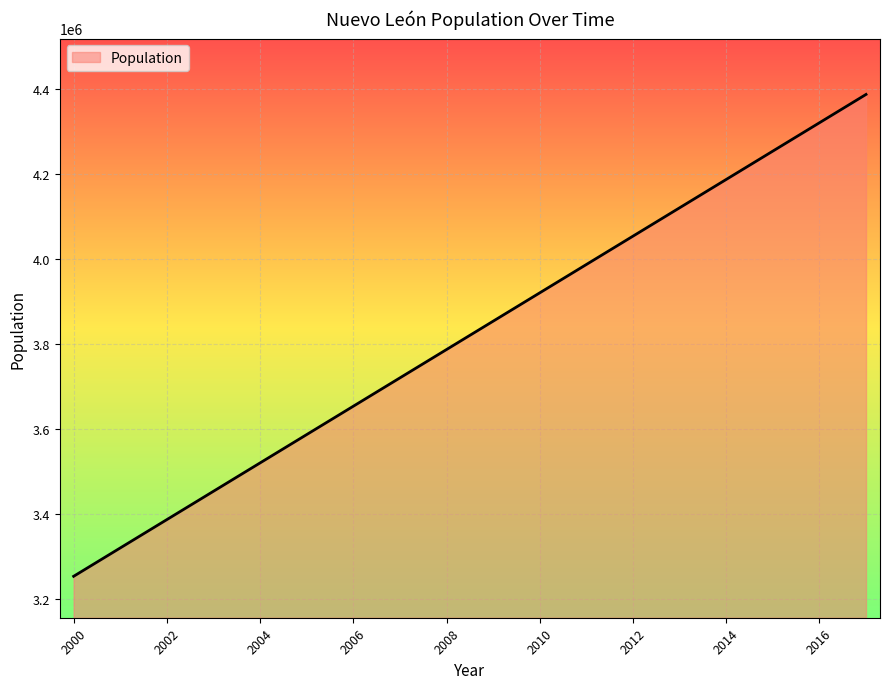

What is the minimum value shown in the chart?

3252882